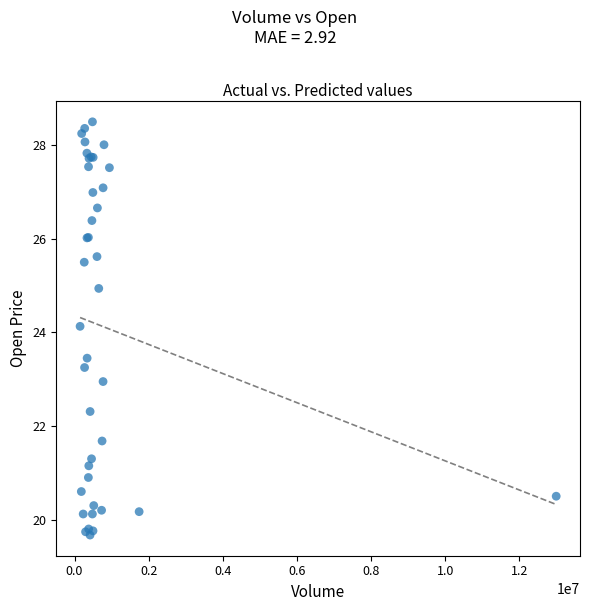

What Y value in the scatter plot is closest to 24?

24.1